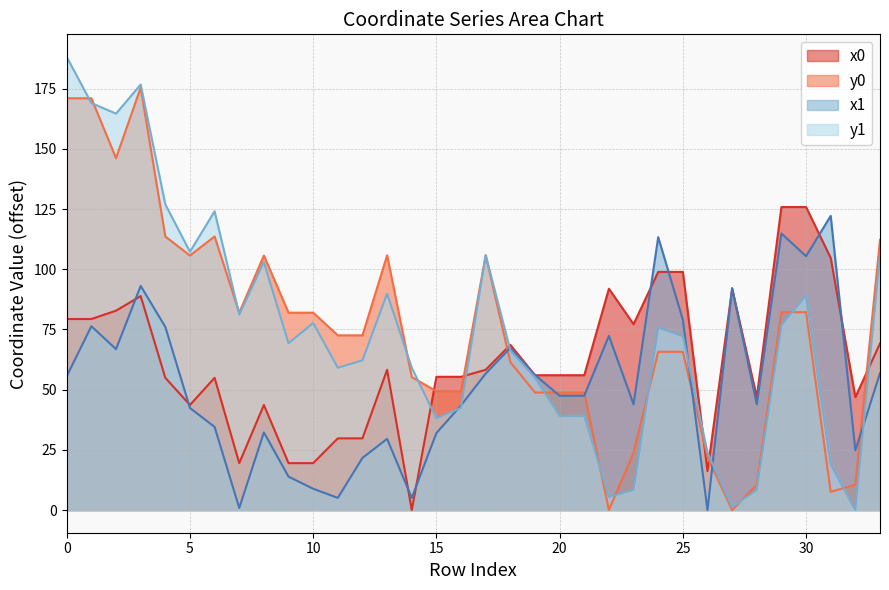

Does the chart have visible grid lines?

Yes